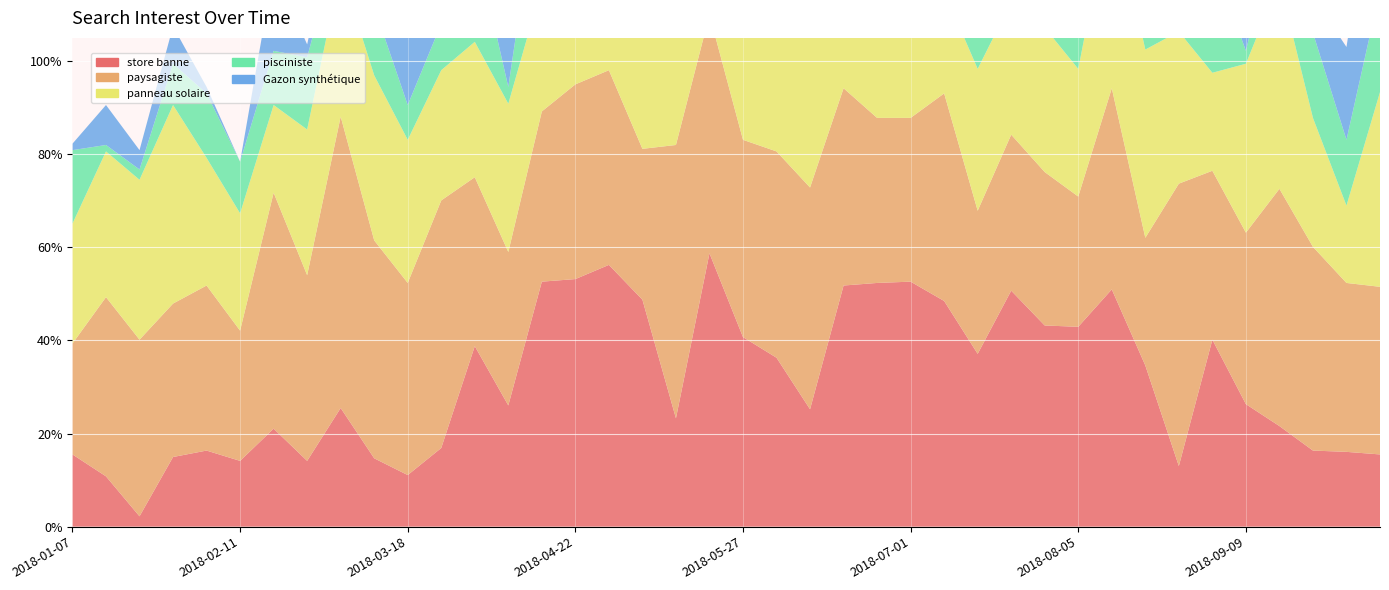

Reading left to right, what are all the values shown in this chart?

store banne: 2018-01-07=0.2	2018-01-14=0.1	2018-01-21=0.0	2018-01-28=0.1	2018-02-04=0.2	2018-02-11=0.1	2018-02-18=0.2	2018-02-25=0.1	2018-03-04=0.3	2018-03-11=0.1	2018-03-18=0.1	2018-03-25=0.2	2018-04-01=0.4	2018-04-08=0.3	2018-04-15=0.5	2018-04-22=0.5	2018-04-29=0.6	2018-05-06=0.5	2018-05-13=0.2	2018-05-20=0.6	2018-05-27=0.4	2018-06-03=0.4	2018-06-10=0.3	2018-06-17=0.5	2018-06-24=0.5	2018-07-01=0.5	2018-07-08=0.5	2018-07-15=0.4	2018-07-22=0.5	2018-07-29=0.4	2018-08-05=0.4	2018-08-12=0.5	2018-08-19=0.3	2018-08-26=0.1	2018-09-02=0.4	2018-09-09=0.3	2018-09-16=0.2	2018-09-23=0.2	2018-09-30=0.2	2018-10-07=0.2
paysagiste: 2018-01-07=0.2	2018-01-14=0.4	2018-01-21=0.4	2018-01-28=0.3	2018-02-04=0.4	2018-02-11=0.3	2018-02-18=0.5	2018-02-25=0.4	2018-03-04=0.6	2018-03-11=0.5	2018-03-18=0.4	2018-03-25=0.5	2018-04-01=0.4	2018-04-08=0.3	2018-04-15=0.4	2018-04-22=0.4	2018-04-29=0.4	2018-05-06=0.3	2018-05-13=0.6	2018-05-20=0.5	2018-05-27=0.4	2018-06-03=0.4	2018-06-10=0.5	2018-06-17=0.4	2018-06-24=0.4	2018-07-01=0.4	2018-07-08=0.4	2018-07-15=0.3	2018-07-22=0.3	2018-07-29=0.3	2018-08-05=0.3	2018-08-12=0.4	2018-08-19=0.3	2018-08-26=0.6	2018-09-02=0.4	2018-09-09=0.4	2018-09-16=0.5	2018-09-23=0.4	2018-09-30=0.4	2018-10-07=0.4
panneau solaire: 2018-01-07=0.3	2018-01-14=0.3	2018-01-21=0.3	2018-01-28=0.4	2018-02-04=0.3	2018-02-11=0.3	2018-02-18=0.2	2018-02-25=0.3	2018-03-04=0.3	2018-03-11=0.4	2018-03-18=0.3	2018-03-25=0.3	2018-04-01=0.3	2018-04-08=0.3	2018-04-15=0.3	2018-04-22=0.4	2018-04-29=0.4	2018-05-06=0.3	2018-05-13=0.3	2018-05-20=0.2	2018-05-27=0.4	2018-06-03=0.3	2018-06-10=0.4	2018-06-17=0.5	2018-06-24=0.5	2018-07-01=0.3	2018-07-08=0.2	2018-07-15=0.3	2018-07-22=0.3	2018-07-29=0.3	2018-08-05=0.3	2018-08-12=0.4	2018-08-19=0.4	2018-08-26=0.3	2018-09-02=0.2	2018-09-09=0.4	2018-09-16=0.4	2018-09-23=0.3	2018-09-30=0.2	2018-10-07=0.4
pisciniste: 2018-01-07=0.2	2018-01-14=0.0	2018-01-21=0.0	2018-01-28=0.1	2018-02-04=0.1	2018-02-11=0.1	2018-02-18=0.1	2018-02-25=0.2	2018-03-04=0.1	2018-03-11=0.1	2018-03-18=0.1	2018-03-25=0.1	2018-04-01=0.2	2018-04-08=0.0	2018-04-15=0.3	2018-04-22=0.2	2018-04-29=0.2	2018-05-06=0.3	2018-05-13=0.1	2018-05-20=0.1	2018-05-27=0.2	2018-06-03=0.2	2018-06-10=0.2	2018-06-17=0.1	2018-06-24=0.2	2018-07-01=0.1	2018-07-08=0.2	2018-07-15=0.2	2018-07-22=0.2	2018-07-29=0.3	2018-08-05=0.4	2018-08-12=0.1	2018-08-19=0.2	2018-08-26=0.2	2018-09-02=0.2	2018-09-09=0.0	2018-09-16=0.2	2018-09-23=0.2	2018-09-30=0.1	2018-10-07=0.2
Gazon synthétique: 2018-01-07=0.0	2018-01-14=0.1	2018-01-21=0.0	2018-01-28=0.1	2018-02-04=0.0	2018-02-11=0.0	2018-02-18=0.2	2018-02-25=0.0	2018-03-04=0.1	2018-03-11=0.1	2018-03-18=0.2	2018-03-25=0.2	2018-04-01=0.1	2018-04-08=0.2	2018-04-15=0.4	2018-04-22=0.2	2018-04-29=0.1	2018-05-06=0.2	2018-05-13=0.1	2018-05-20=0.2	2018-05-27=0.2	2018-06-03=0.2	2018-06-10=0.3	2018-06-17=0.3	2018-06-24=0.2	2018-07-01=0.2	2018-07-08=0.2	2018-07-15=0.2	2018-07-22=0.3	2018-07-29=0.1	2018-08-05=0.2	2018-08-12=0.3	2018-08-19=0.2	2018-08-26=0.1	2018-09-02=0.1	2018-09-09=0.2	2018-09-16=0.2	2018-09-23=0.1	2018-09-30=0.2	2018-10-07=0.3